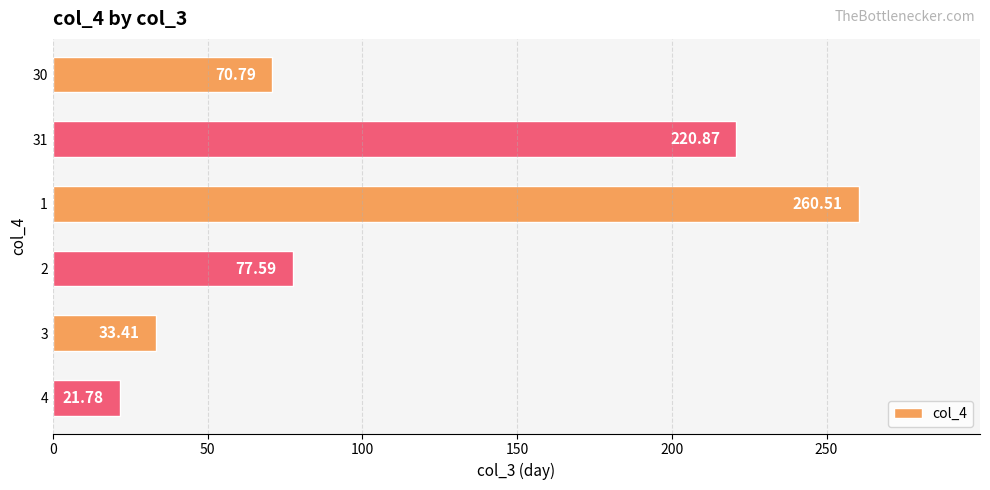

At which category does the chart reach its peak across all series?

1